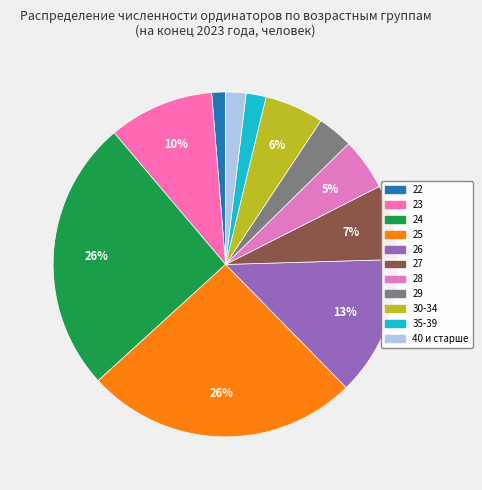

Count the number of slices in the pie.

11